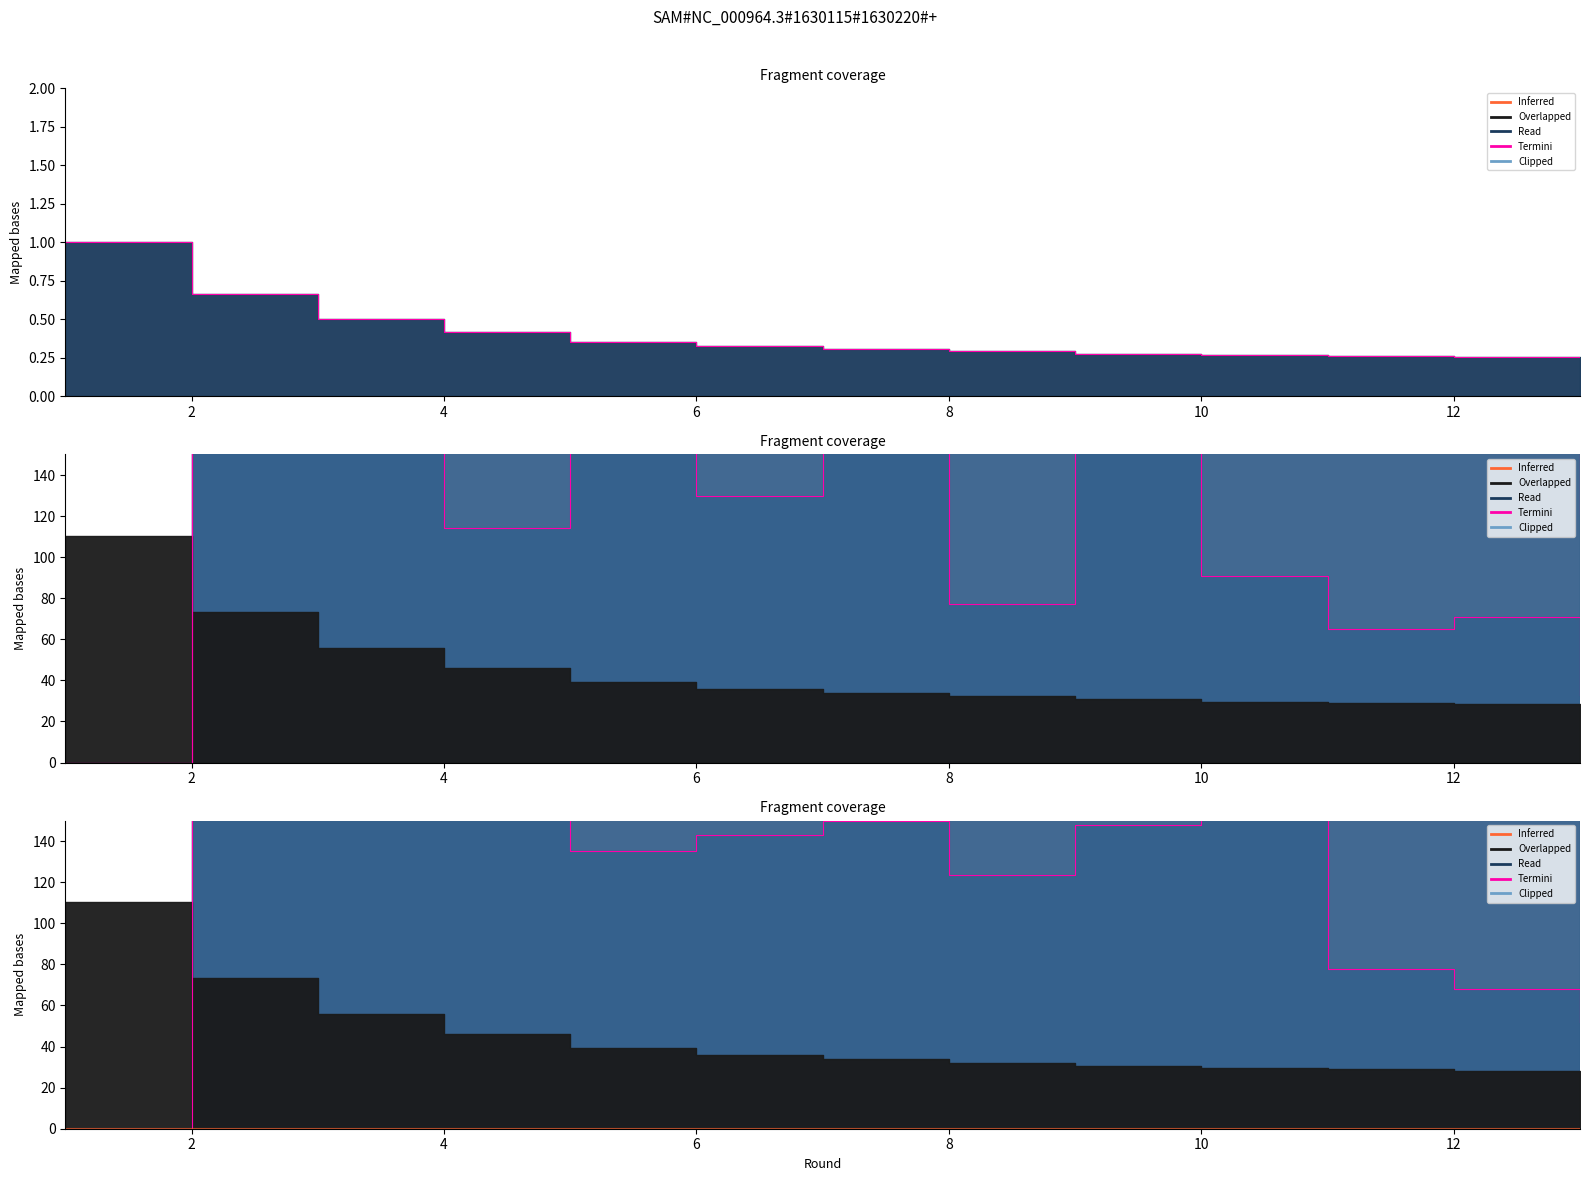

The value at 2 is 1.0. True or false?

False